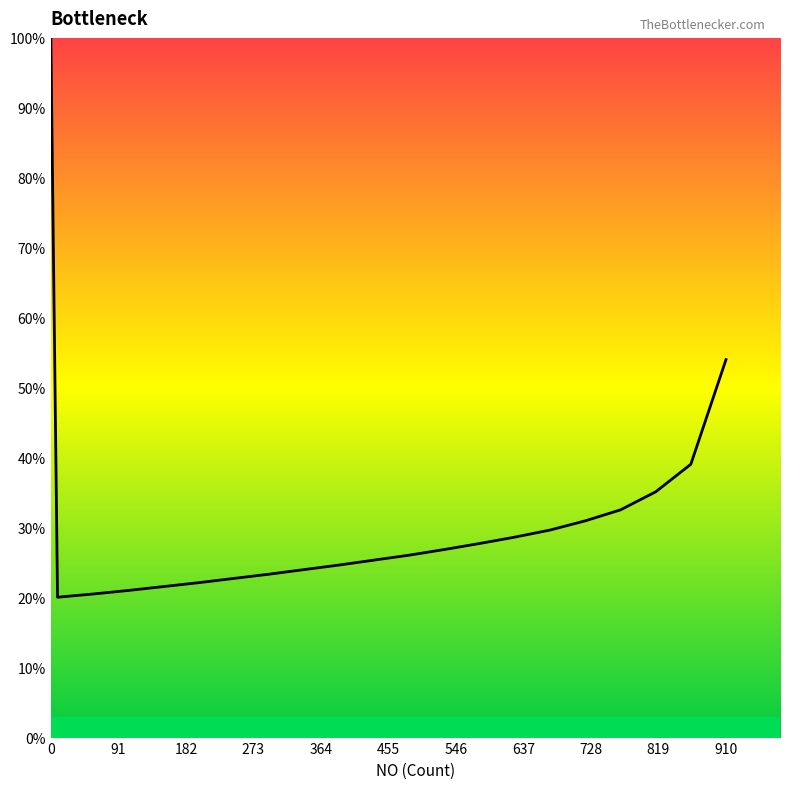

What is the difference between the maximum and minimum values?

79.9